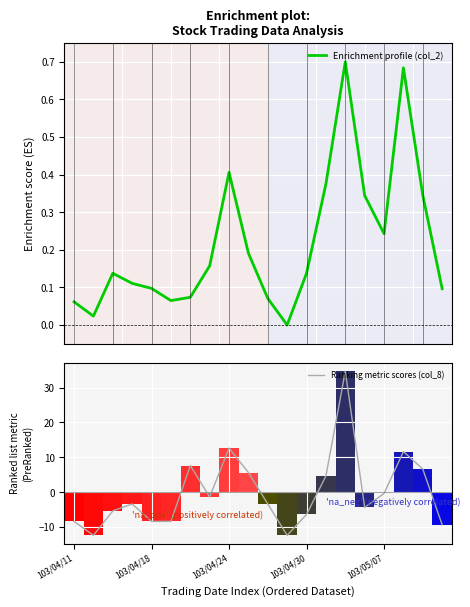

The value of Ranking metric scores (col_8) at 103/04/24 is 12.7. True or false?

True